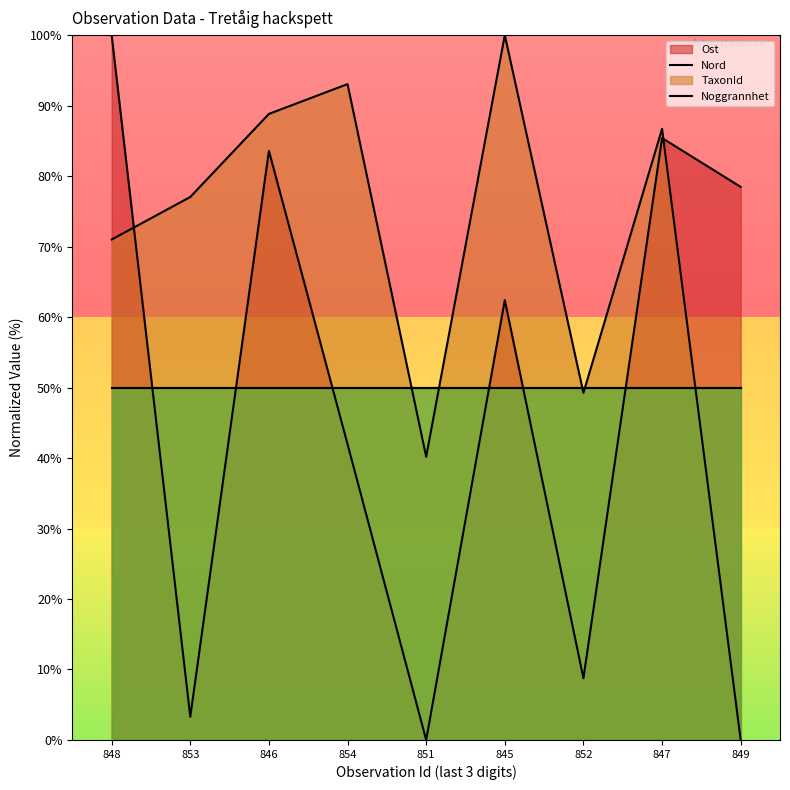

Does the chart have visible grid lines?

No